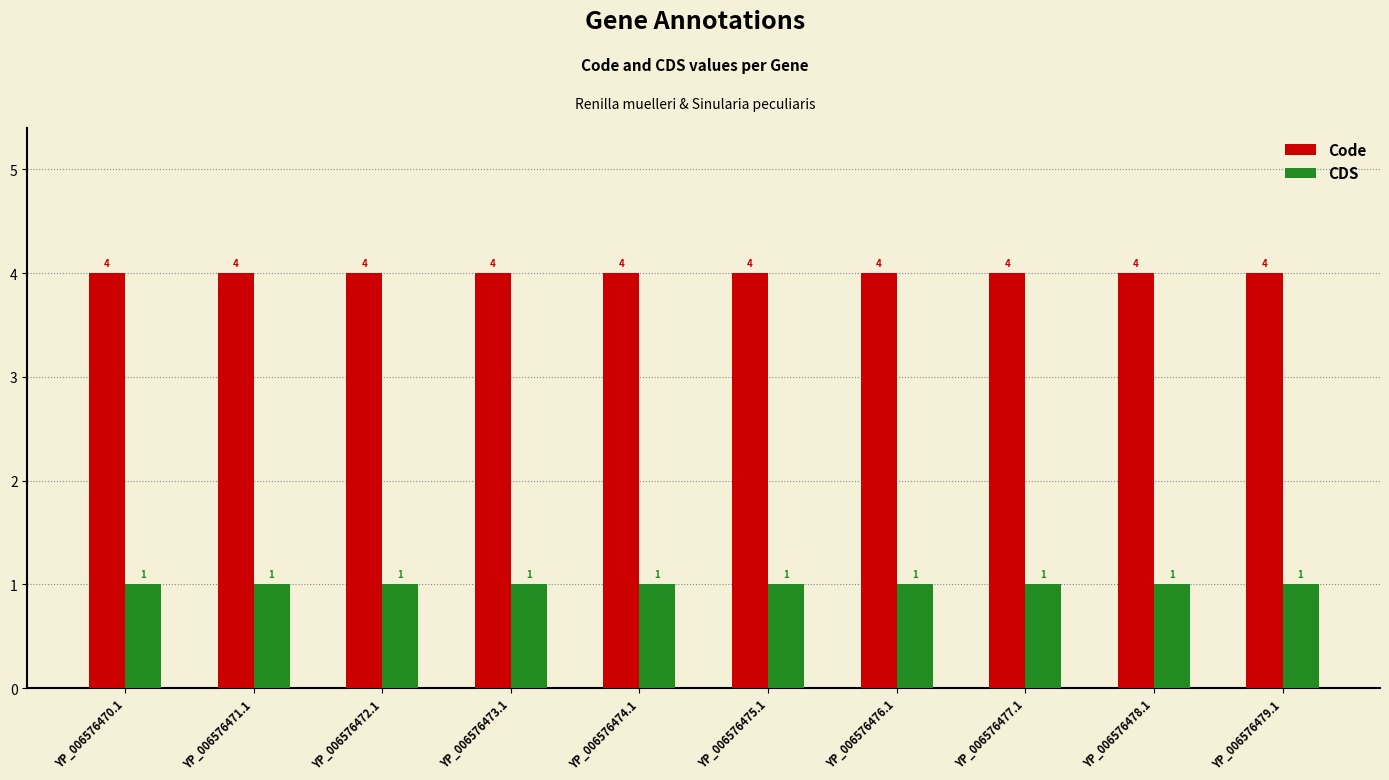

Does the chart contain stacked bars?

No